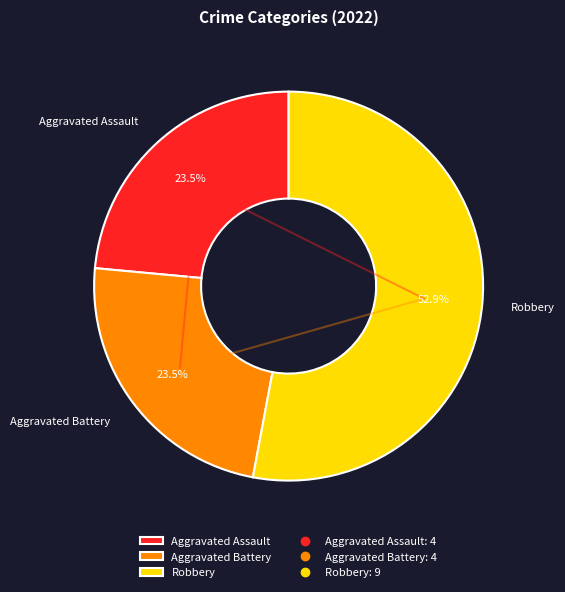

To the nearest percent, what is the combined percentage of Aggravated Battery and Robbery?

76%